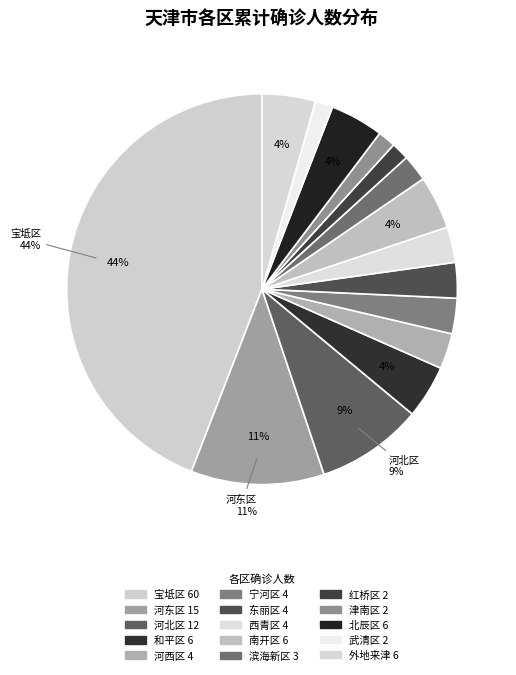

How many segments does this pie chart have?

15